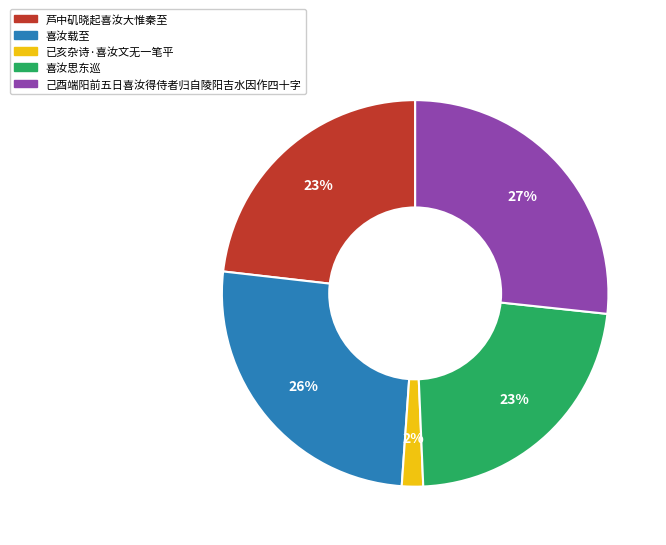

To the nearest percent, what percentage of the pie is 喜汝载至?

26%